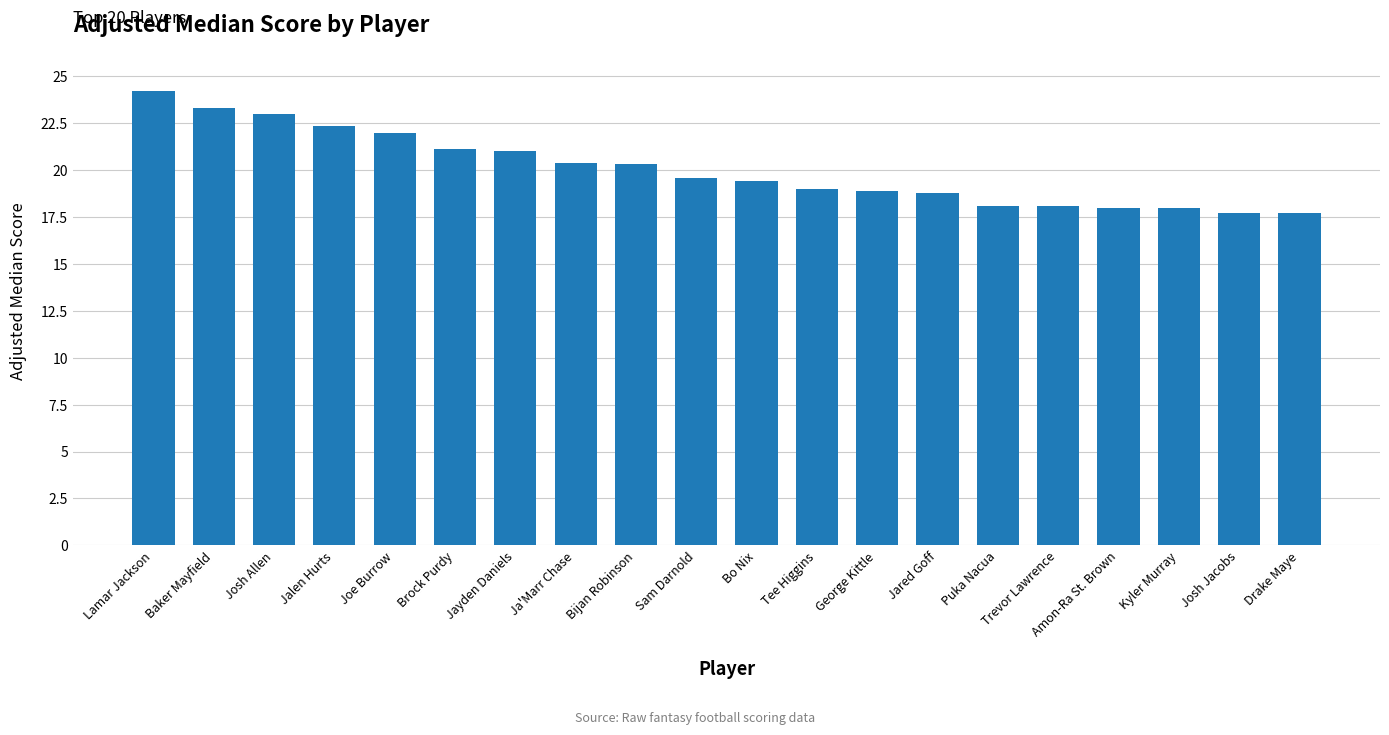

What position from the right is Bo Nix?

10